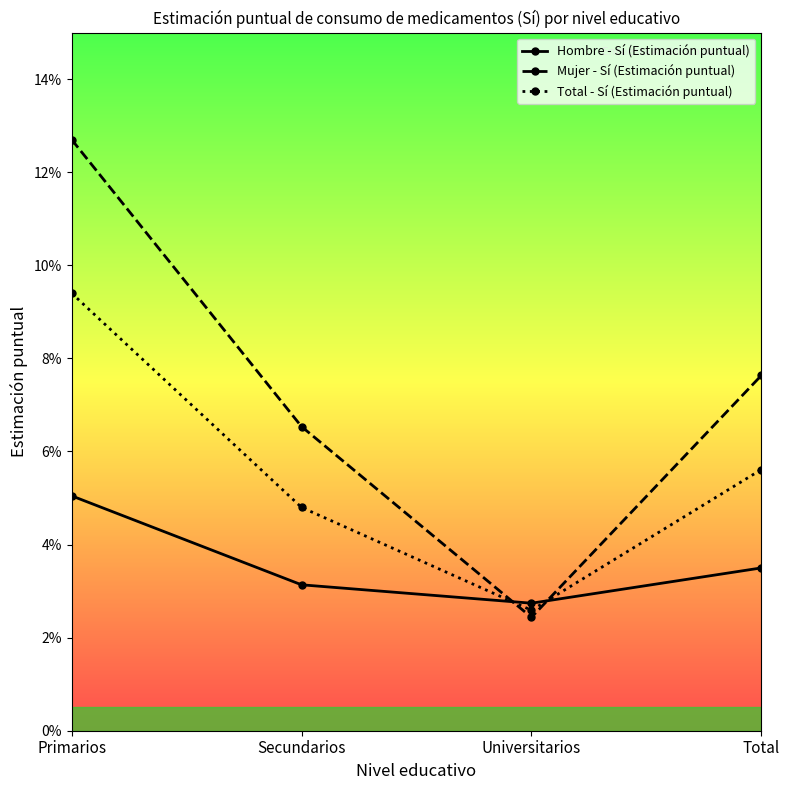

At which category does Mujer - Sí (Estimación puntual) reach its first local valley?

Universitarios